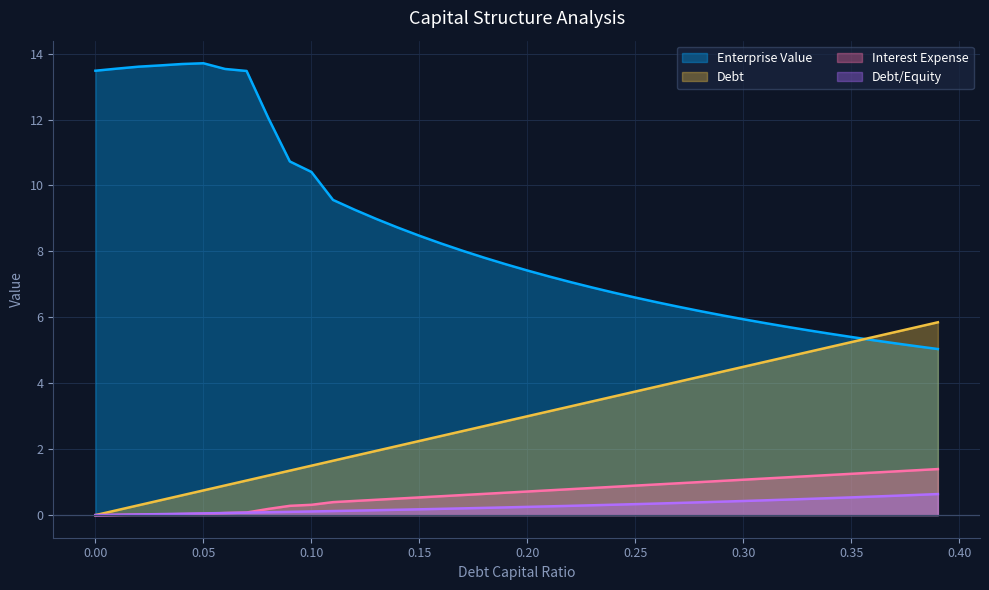

At 0.24, list the series in order from smallest to largest.

interest_expense, debt, debt_capital, enterprise_value